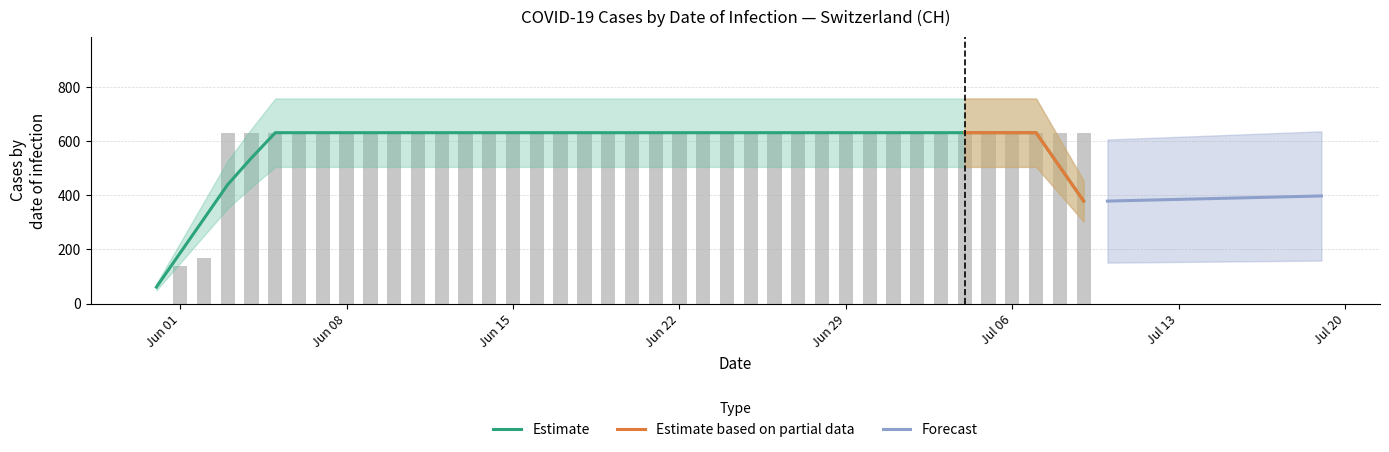

Which has a higher value, 2020-07-05 or 2020-07-07?

2020-07-05